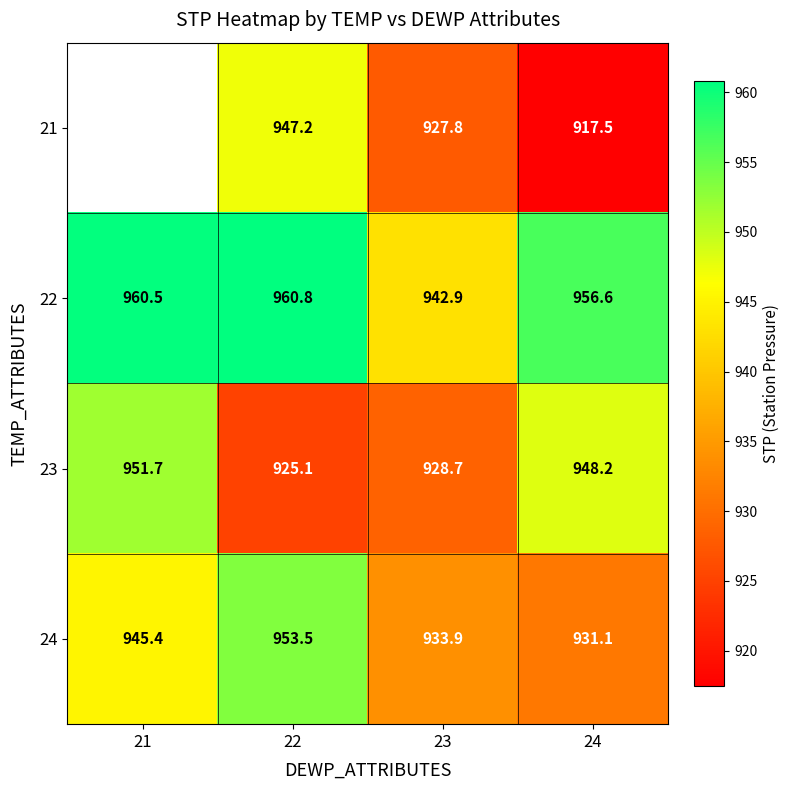

What is the difference between the highest and lowest values at 23?

15.1